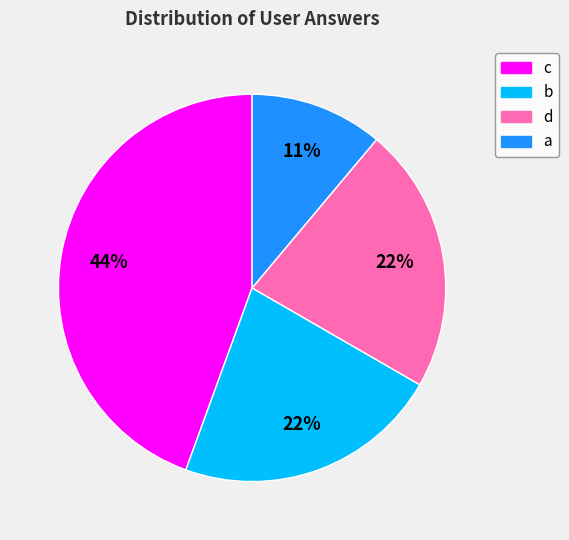

Does any single category account for the majority?

No